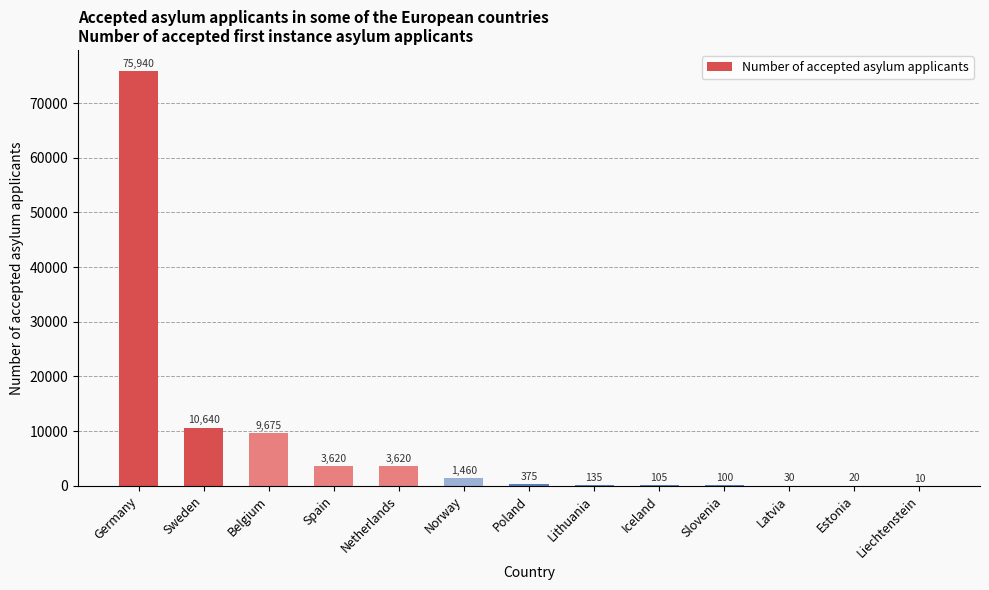

Reading left to right, list all the values displayed in this chart.

75940	10640	9675	3620	3620	1460	375	135	105	100	30	20	10